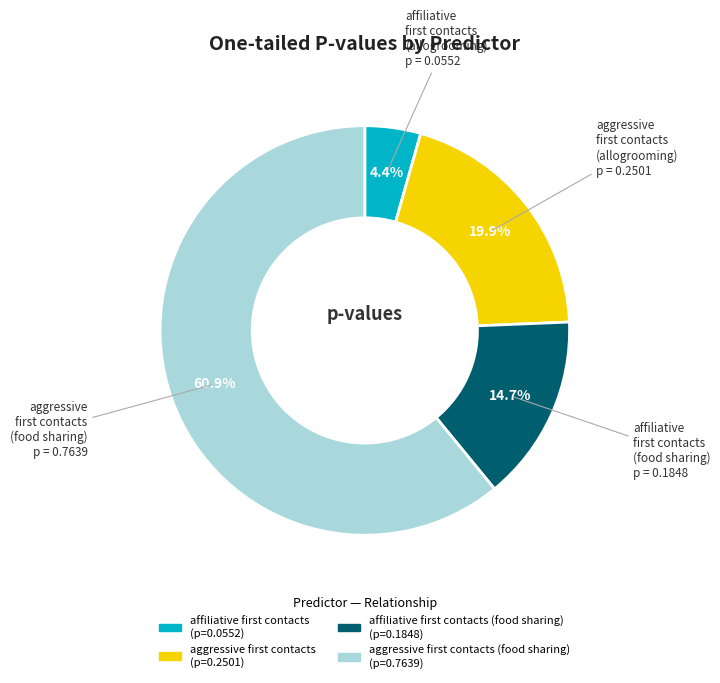

Count the number of slices in the pie.

4